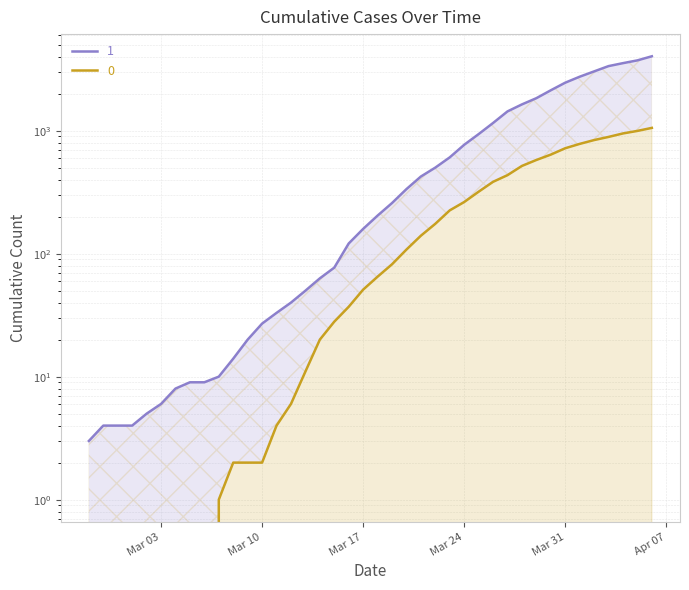

Is the value of 0 at 2020-03-12 greater than the value of 1 at 2020-03-13?

No